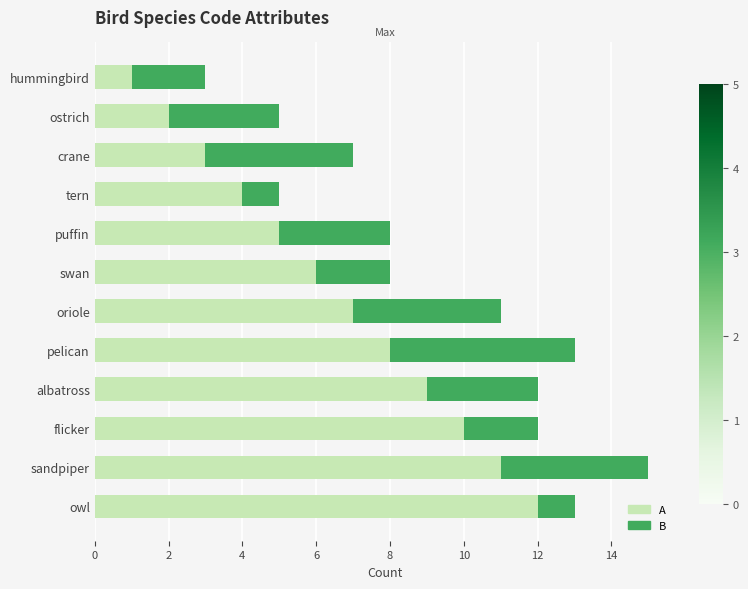

What is the minimum value for A?

1